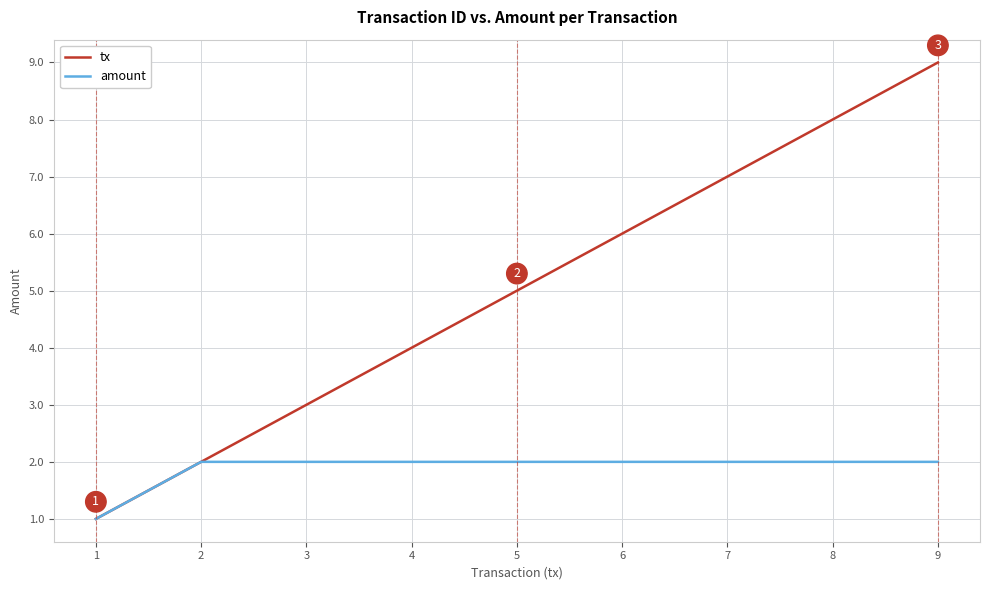

The value of amount at 6 is 2. True or false?

True